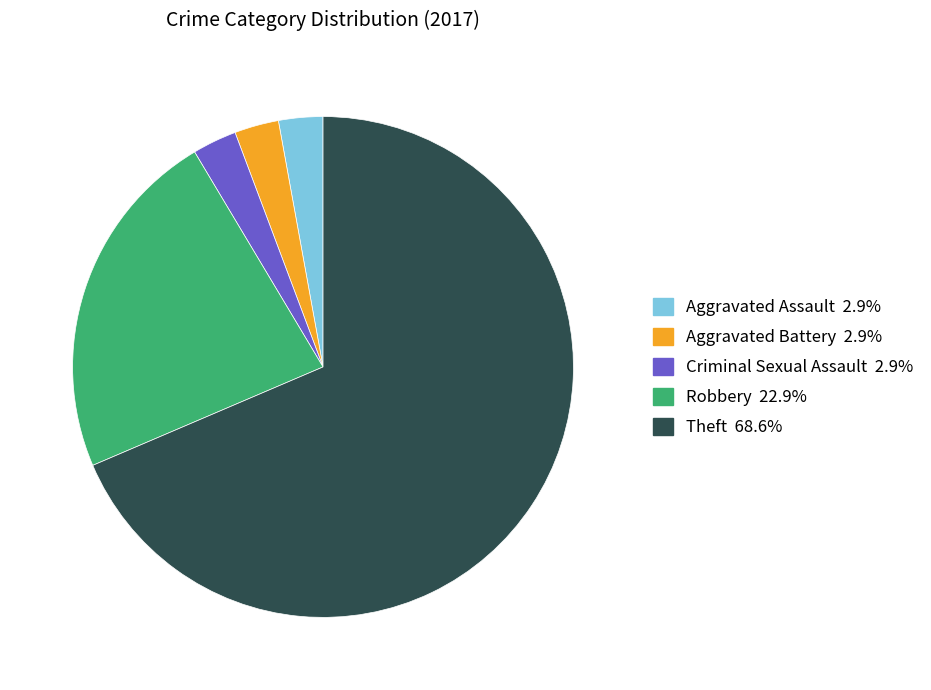

How many segments does this pie chart have?

5